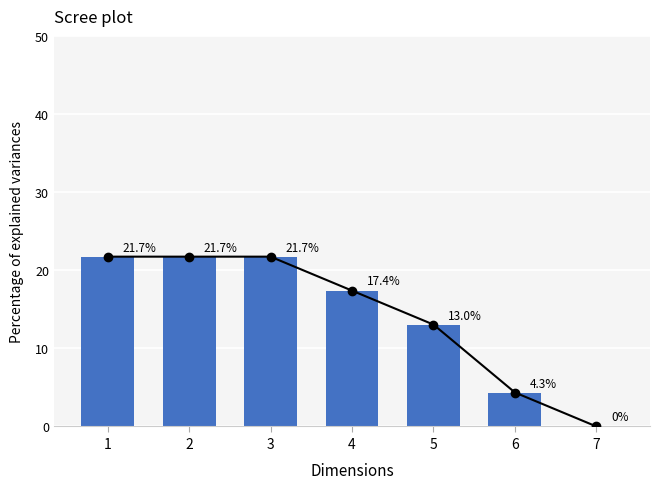

At 4, list the series in order from largest to smallest.

Trend, OPD Rate